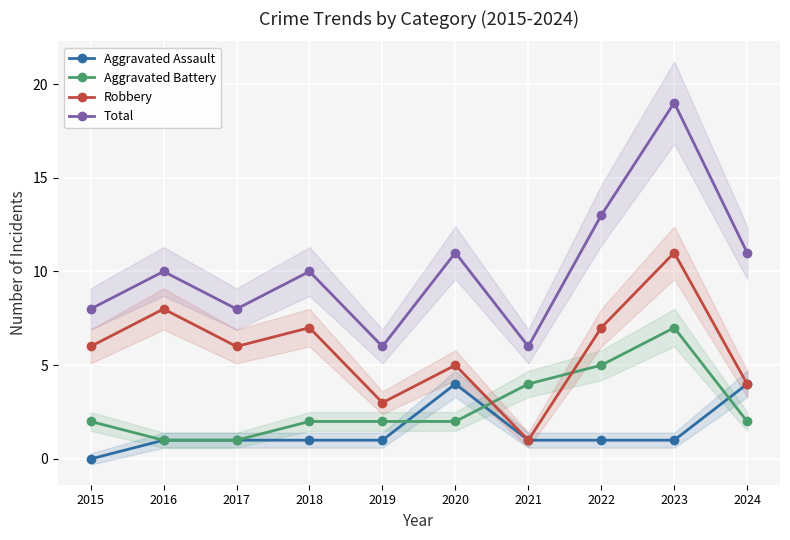

How many data points does each series have?

10